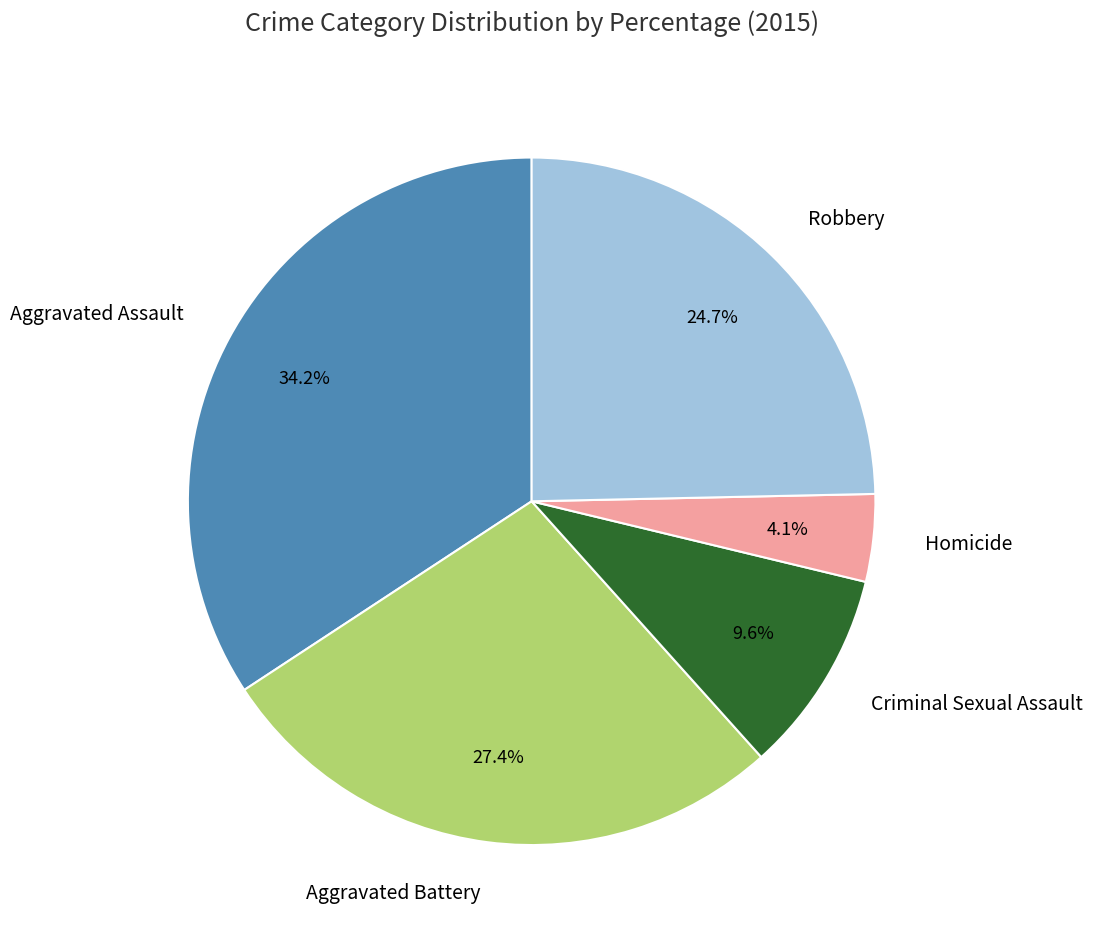

To the nearest percent, what is the difference between the largest and smallest slice percentages?

30%